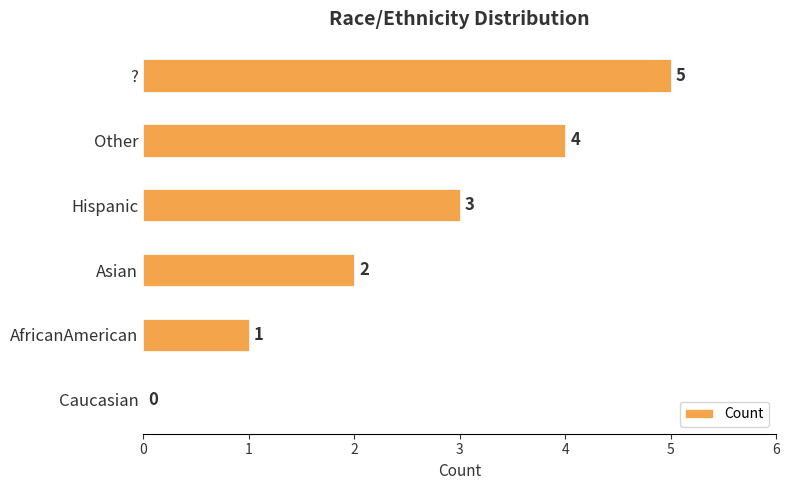

Which has a higher value, ? or AfricanAmerican?

?